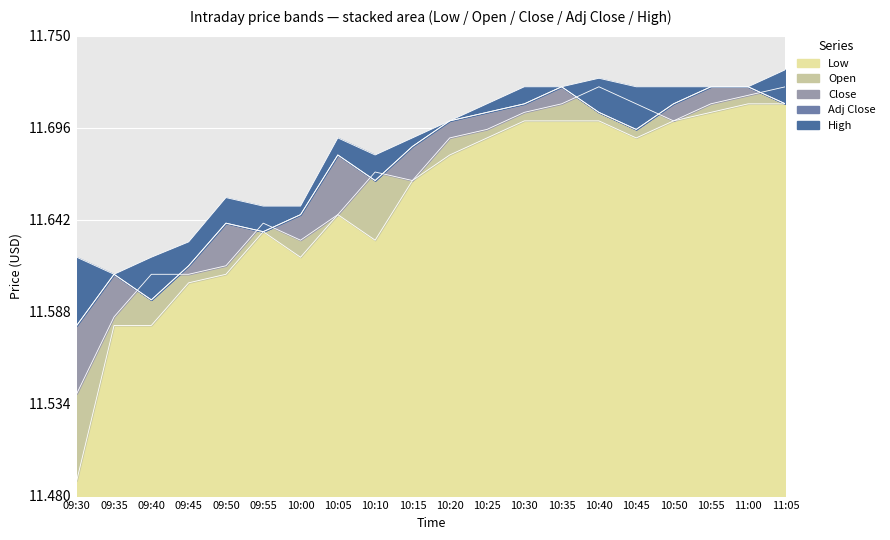

What is the label of the 17th point from the left?

10:50